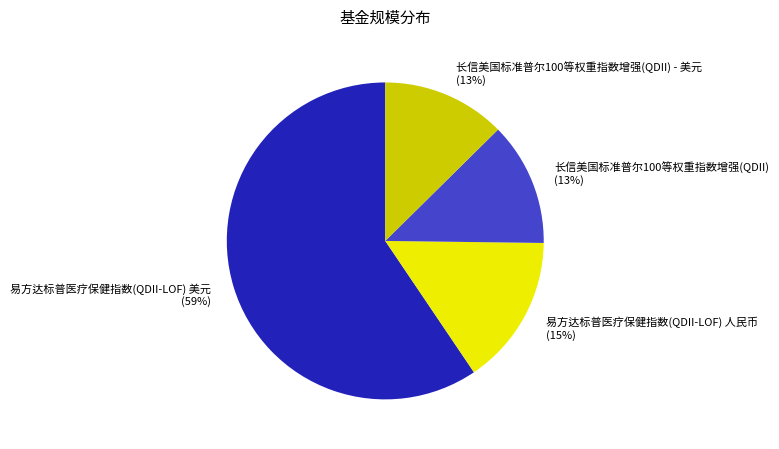

True or false: 易方达标普医疗保健指数(QDII-LOF) 美元 accounts for 59% of the total.

True